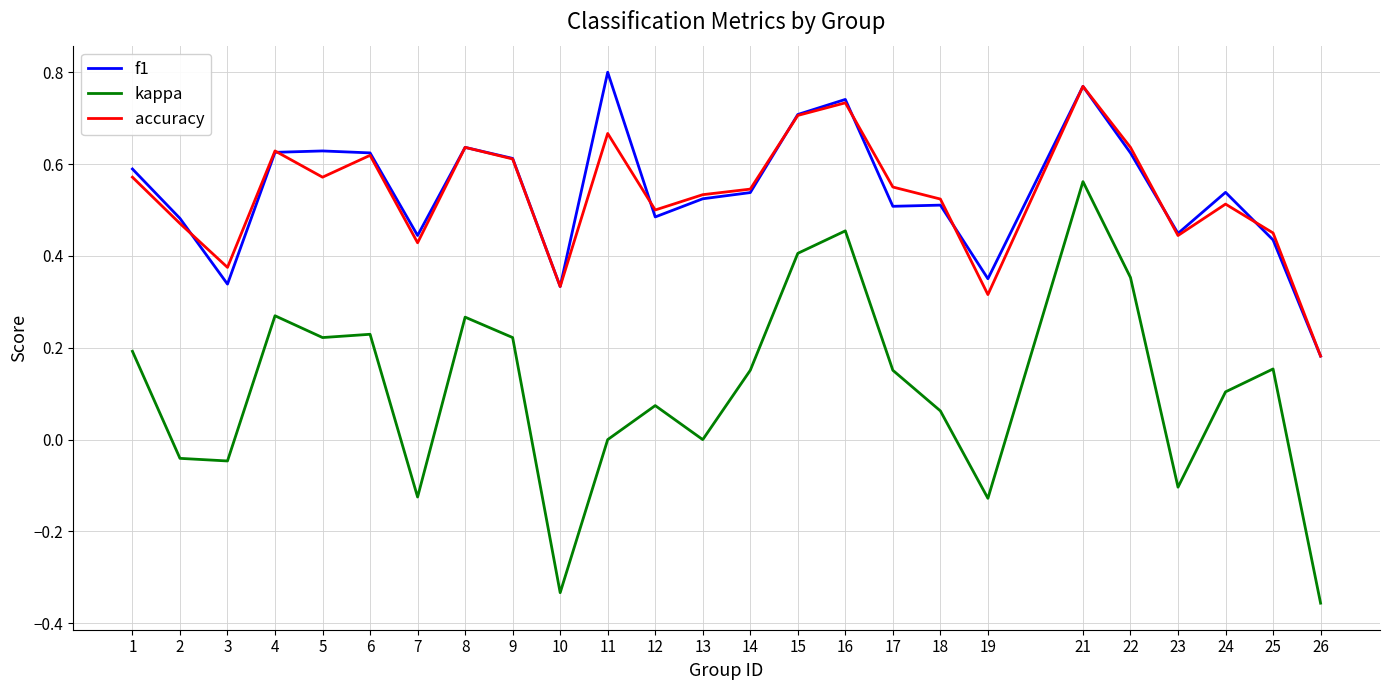

What is the total value across all series at 17?

1.2